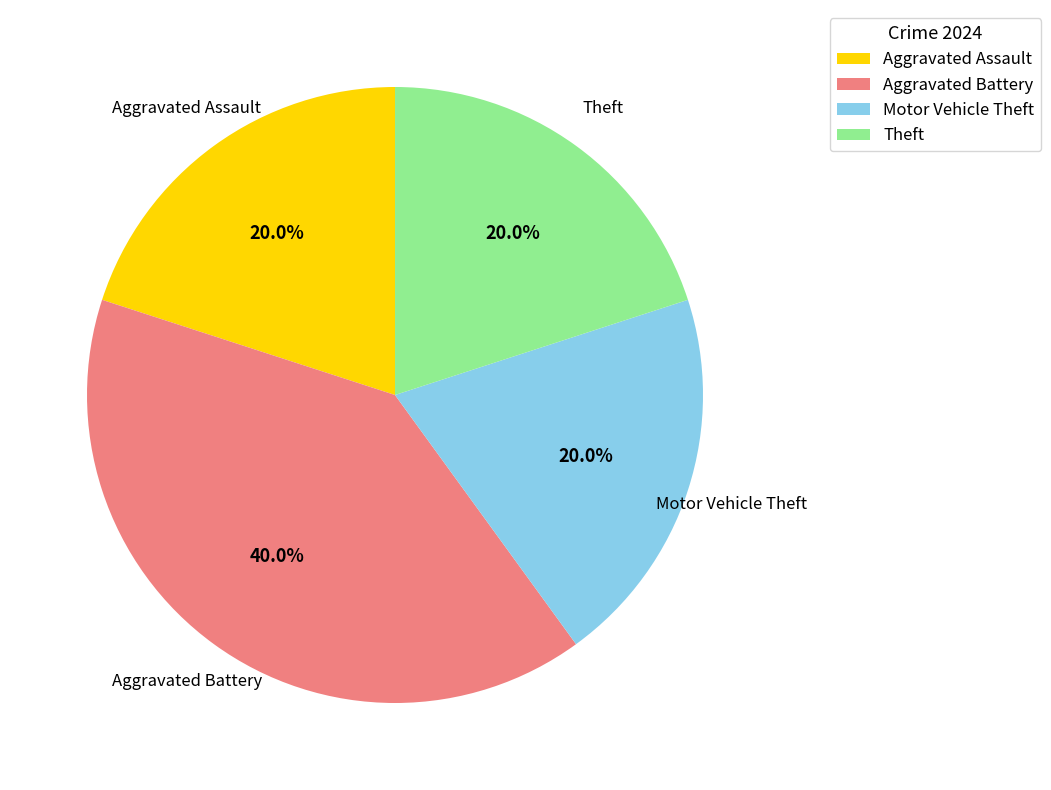

To the nearest percent, what is the difference between the largest and smallest slice percentages?

20%